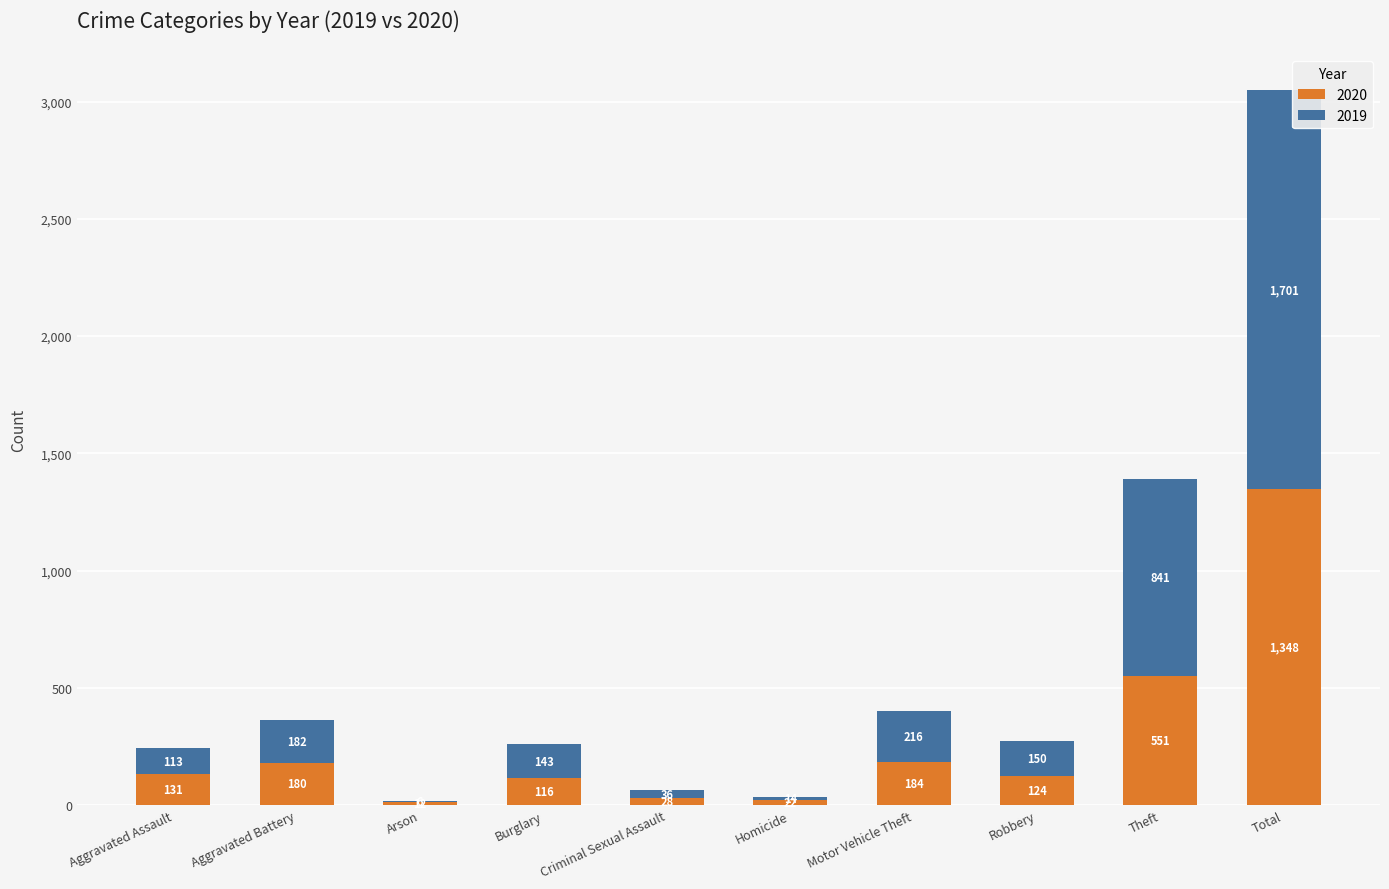

At which category is the sum across all series the highest?

Total